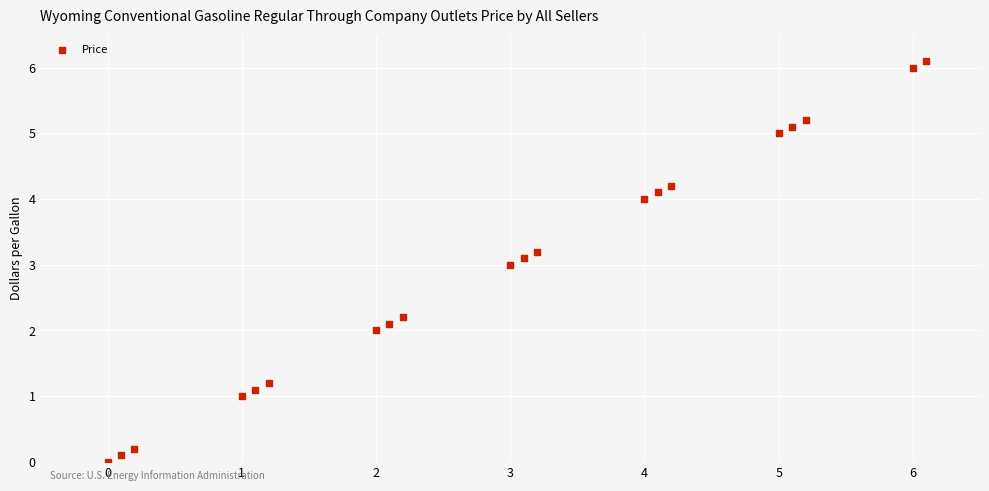

What is the range of X values (max minus min)?

6.1